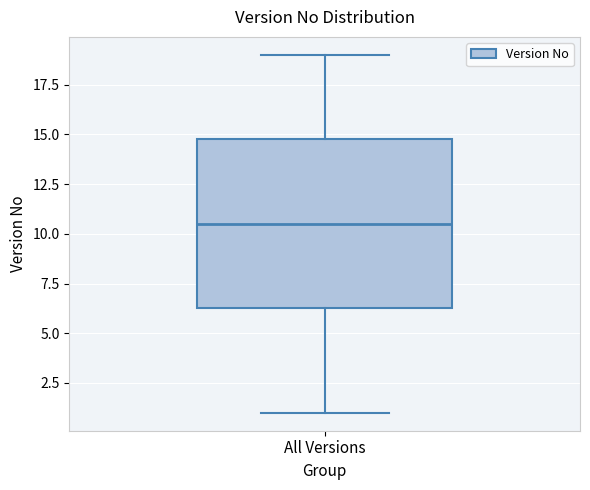

Where does the median line of the box for All Versions sit on the y-axis? The values are not printed on the chart, so give them approximately, as read against the axis.

10.5